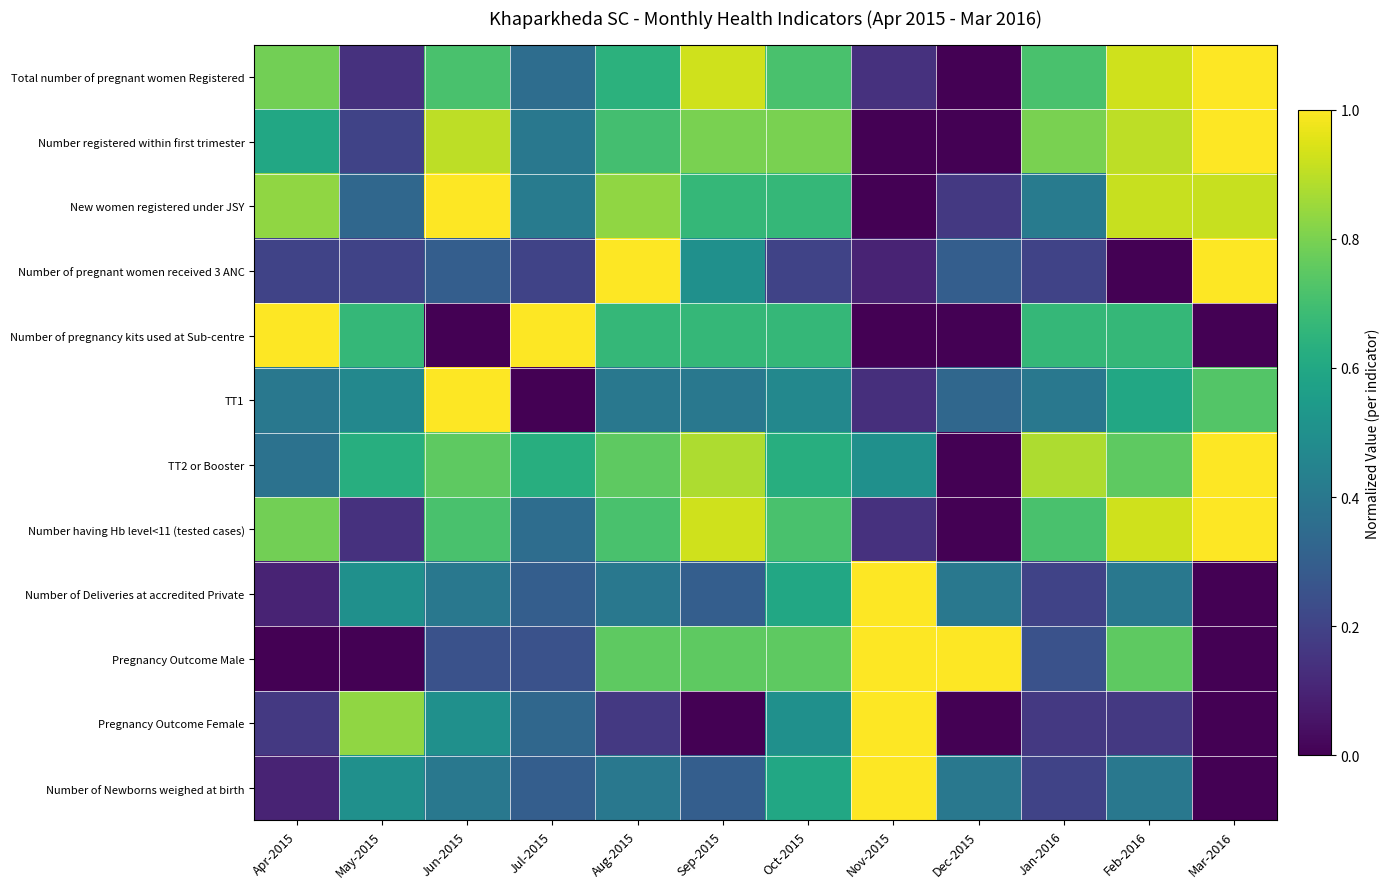

Count the number of data series in this chart.

12